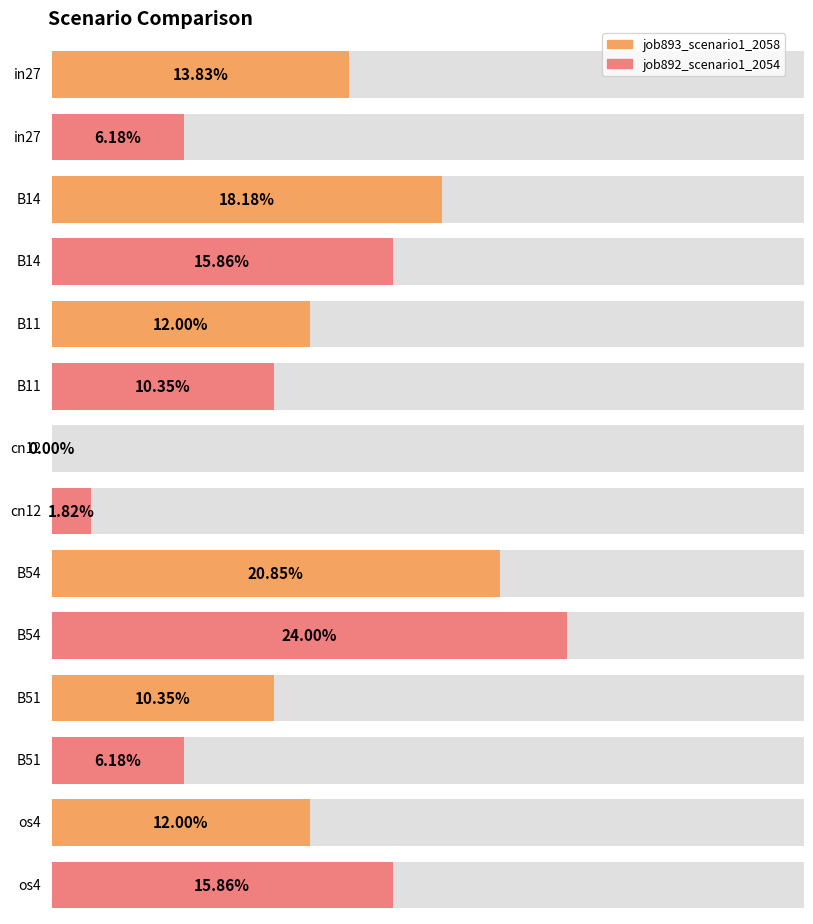

Rank the series by their maximum value, from lowest to highest.

job893_scenario1_2058, job892_scenario1_2054